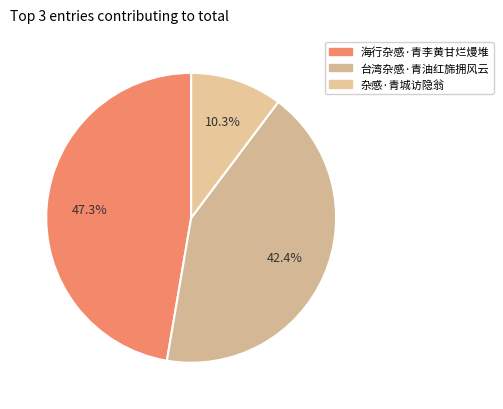

To the nearest percent, what is the average slice percentage?

33%